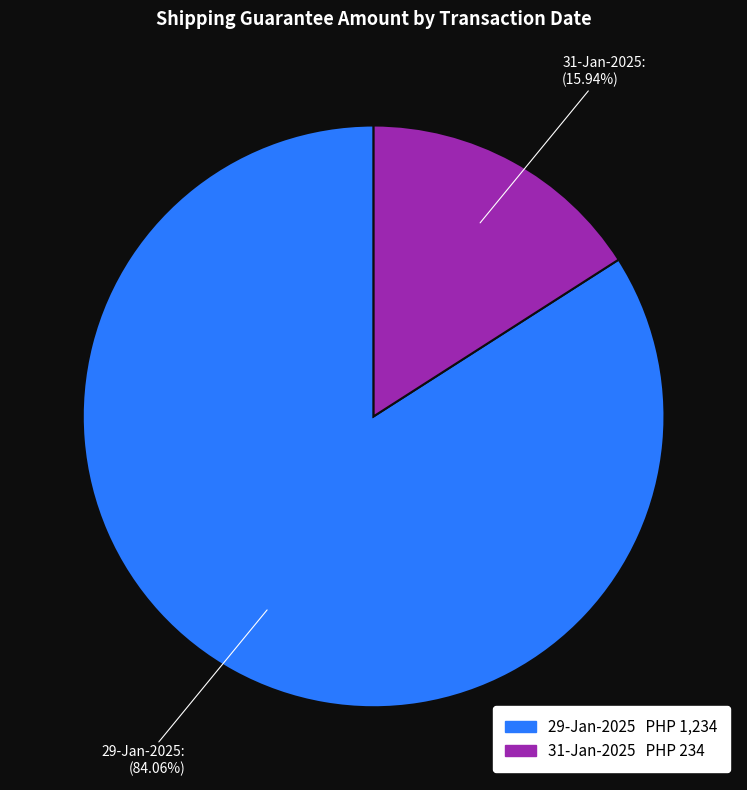

True or false: 31-Jan-2025 accounts for 23% of the total.

False